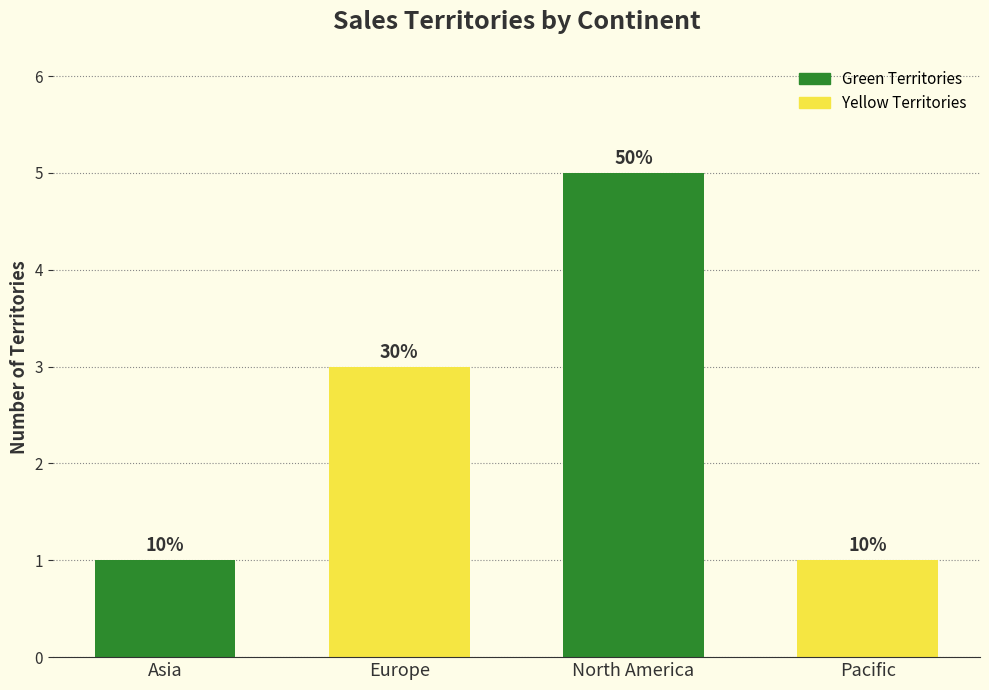

What is the sum of the values at North America and Pacific?

6